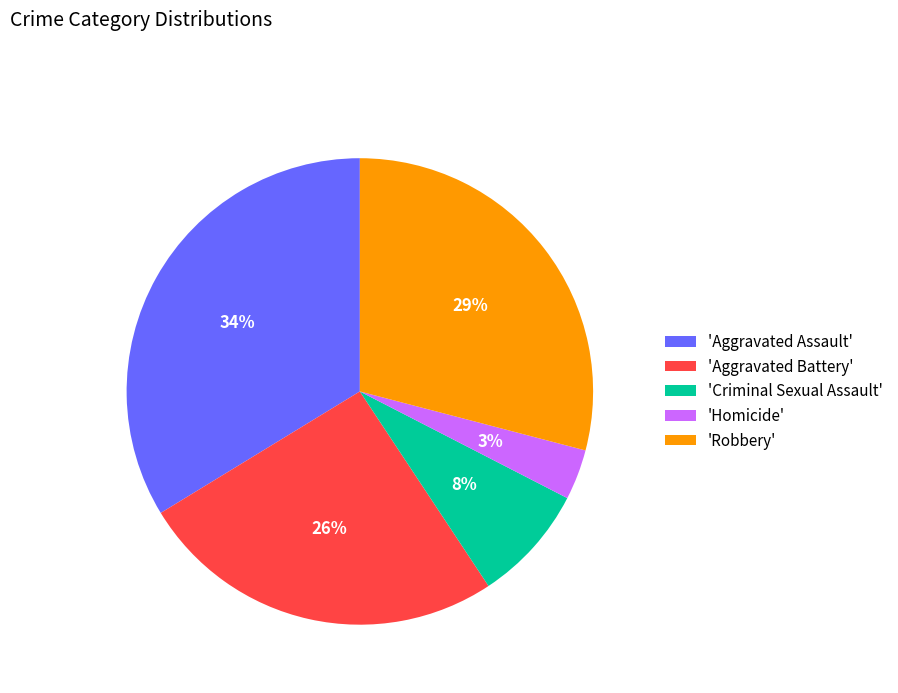

Rank the categories by value from highest to lowest.

'Aggravated Assault', 'Robbery', 'Aggravated Battery', 'Criminal Sexual Assault', 'Homicide'